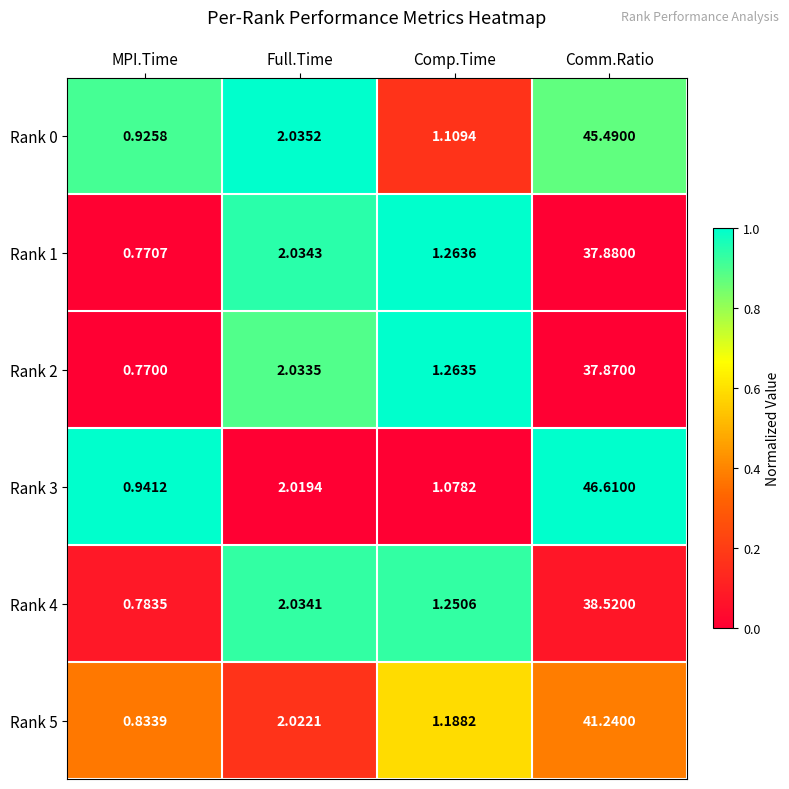

Which category has the highest value in the Rank 2 series?

Comm.Ratio